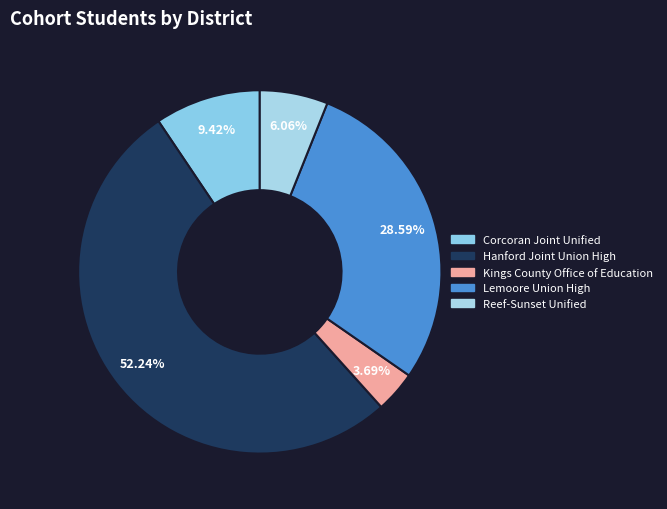

Count the number of slices in the pie.

5